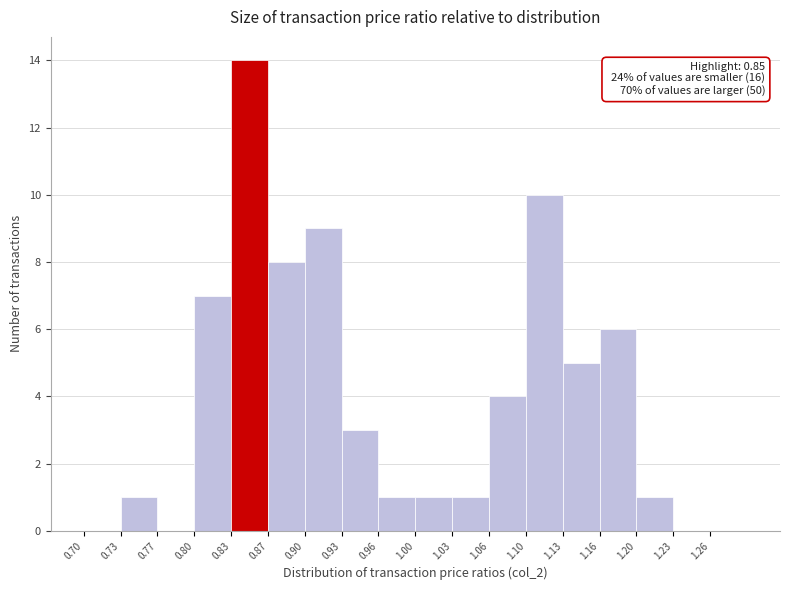

Which range on the x-axis has the tallest bar?

0.832 to 0.865